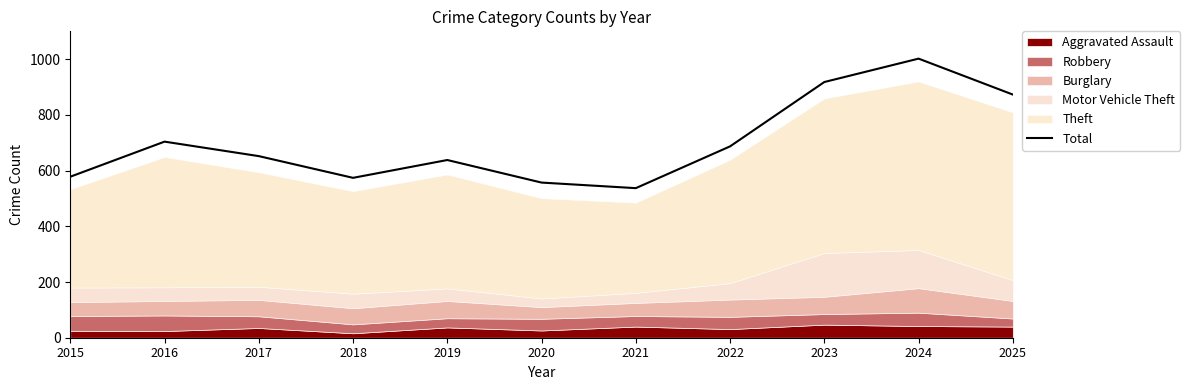

Is it true that the value at 2021 is 856?

False